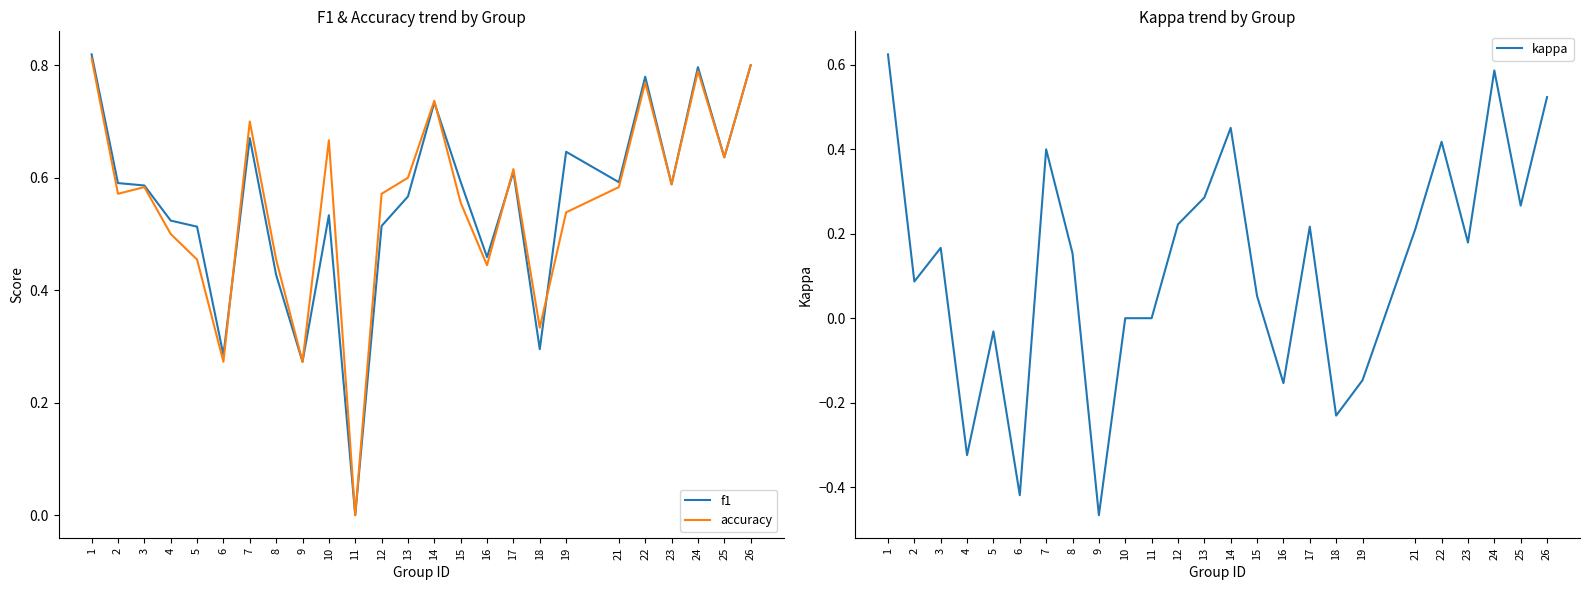

How many categories are shown in the chart?

25